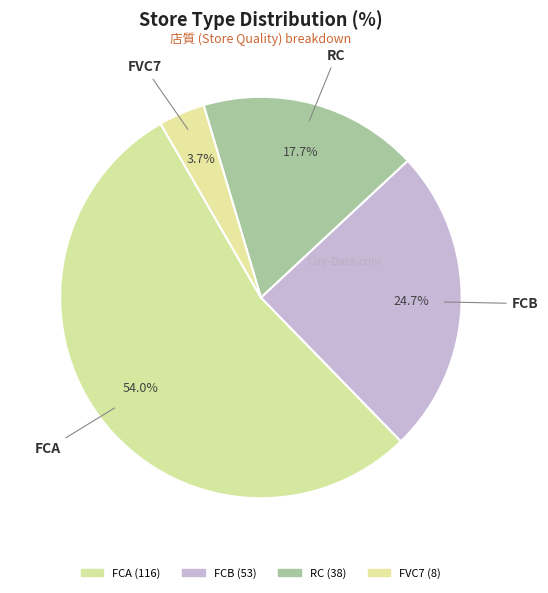

What percentage is NOT represented by RC?

82.3%